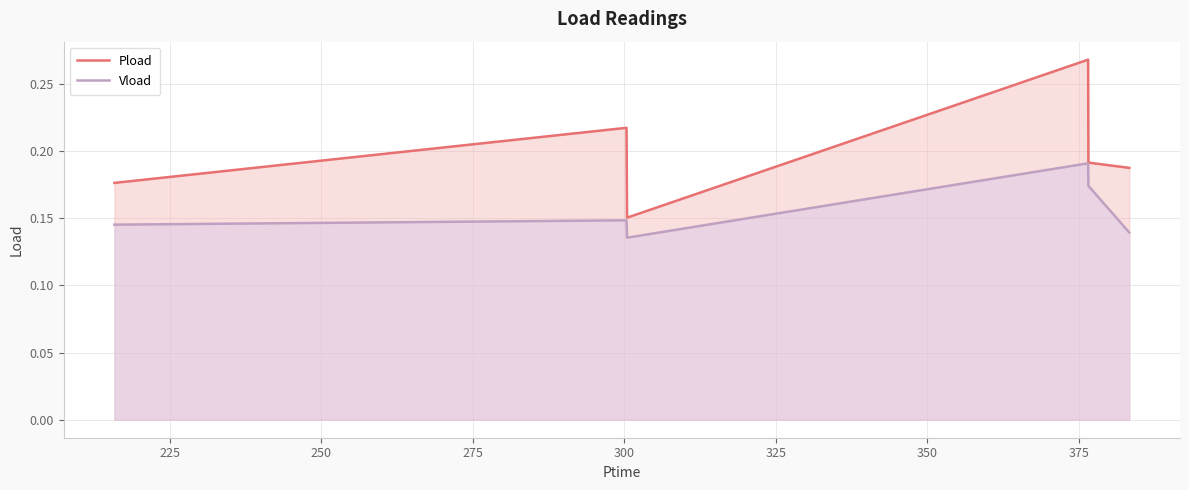

Reading left to right, transcribe all the data shown in this chart.

Pload: 0.2	0.2	0.2	0.3	0.2	0.2
Vload: 0.1	0.1	0.1	0.2	0.2	0.1